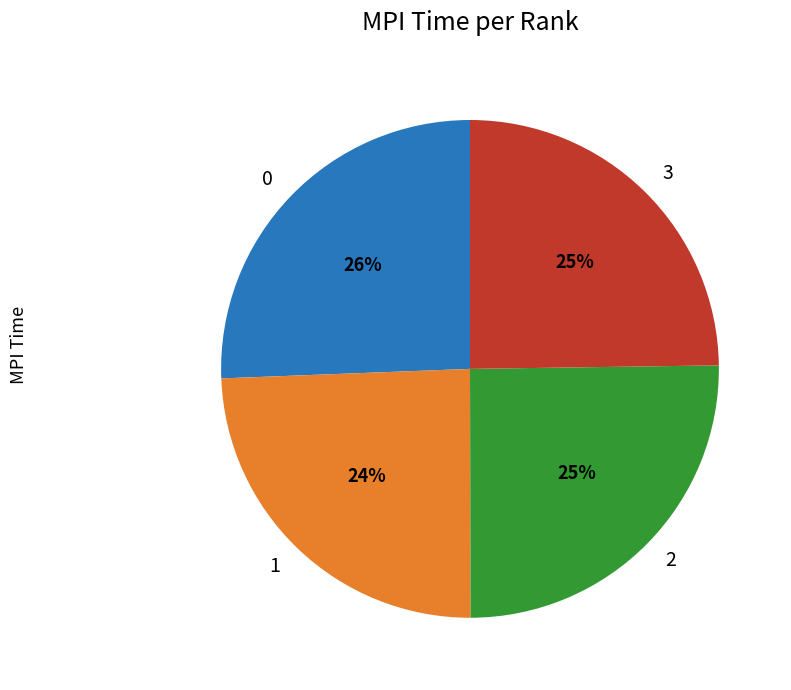

What percentage is the 1 slice, to the nearest percent?

24%